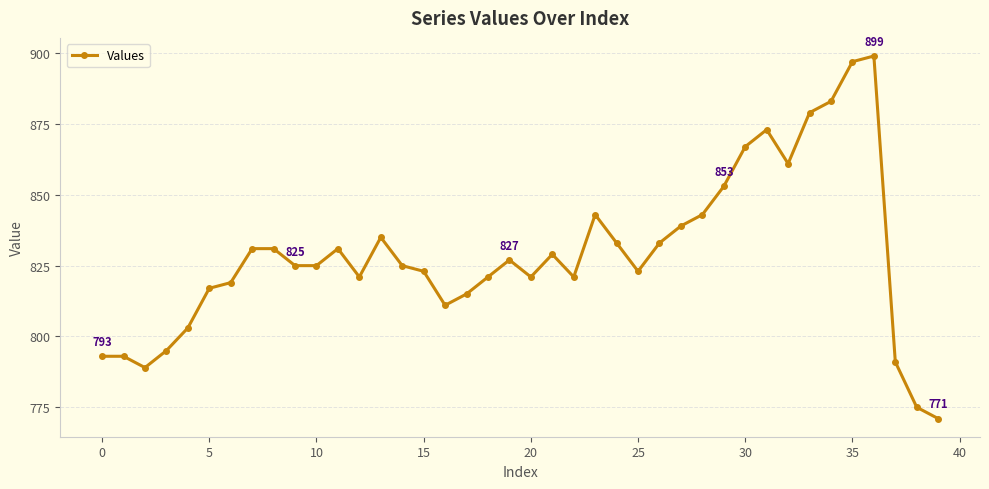

What is the difference between the maximum and minimum values?

128